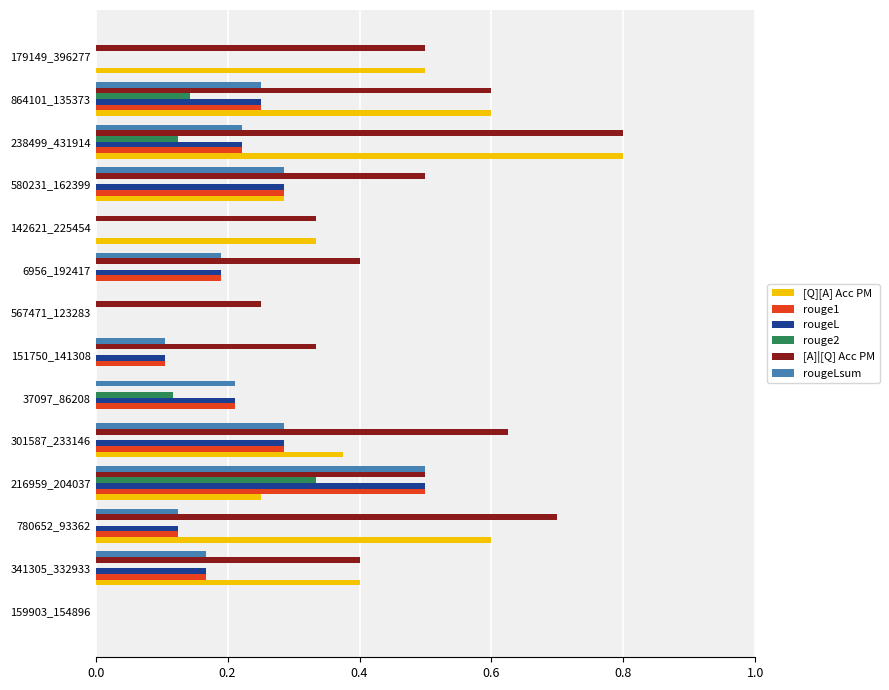

Is the value of rougeLsum at 780652_93362 greater than the value of [Q][A] Acc PM at 864101_135373?

No